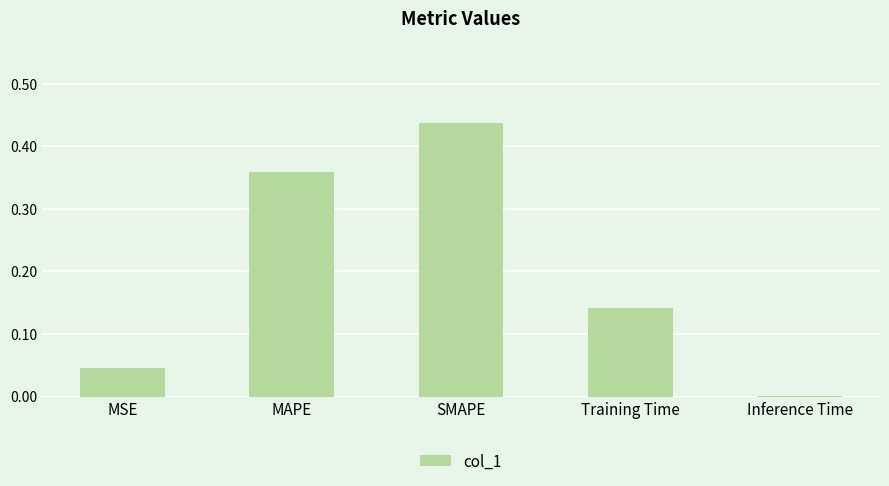

Between Inference Time and Training Time, which is larger?

Training Time